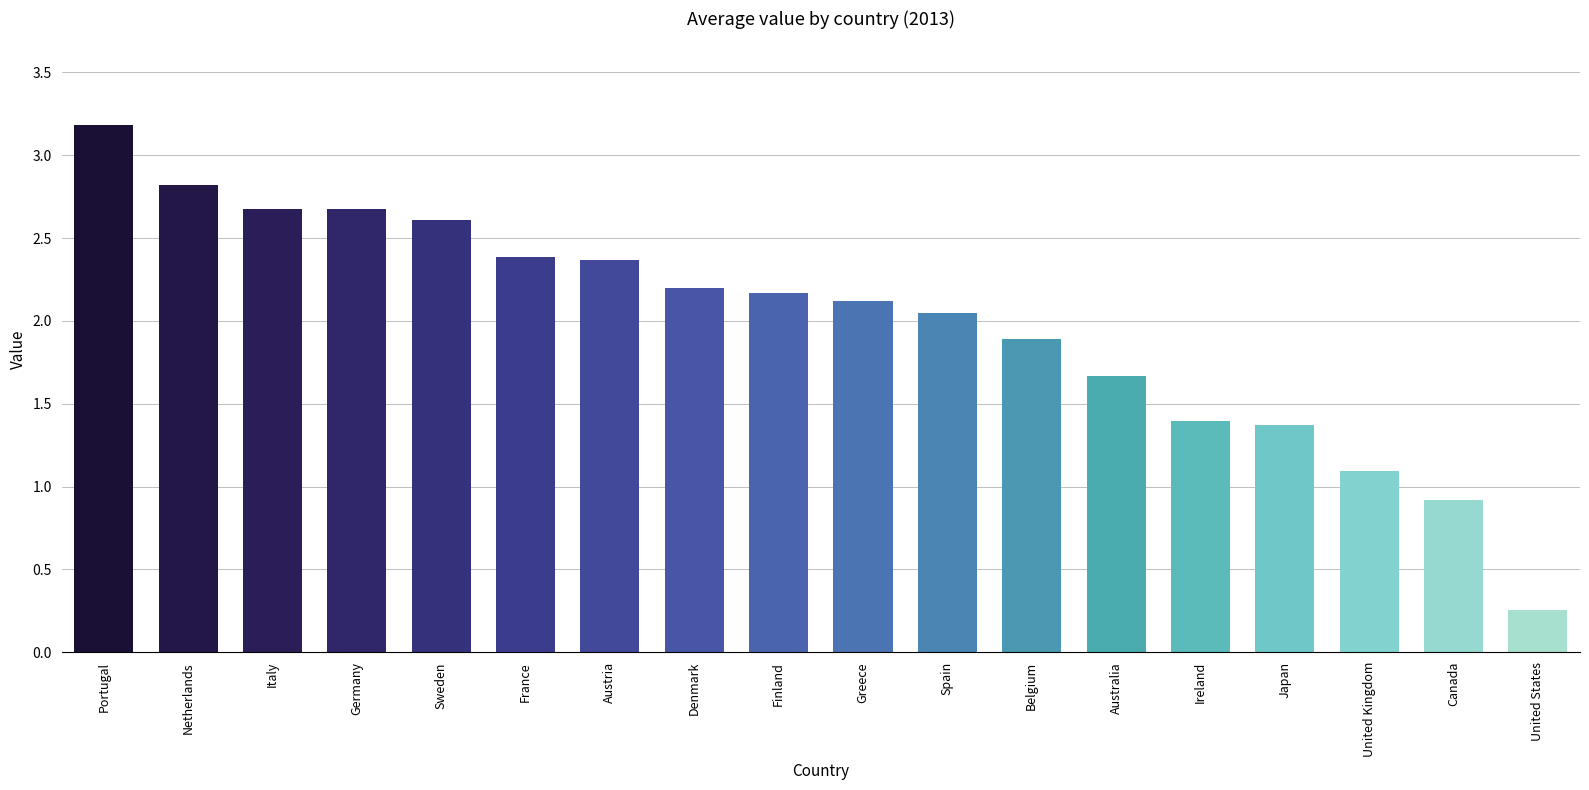

Which has a higher value, Denmark or Austria?

Austria